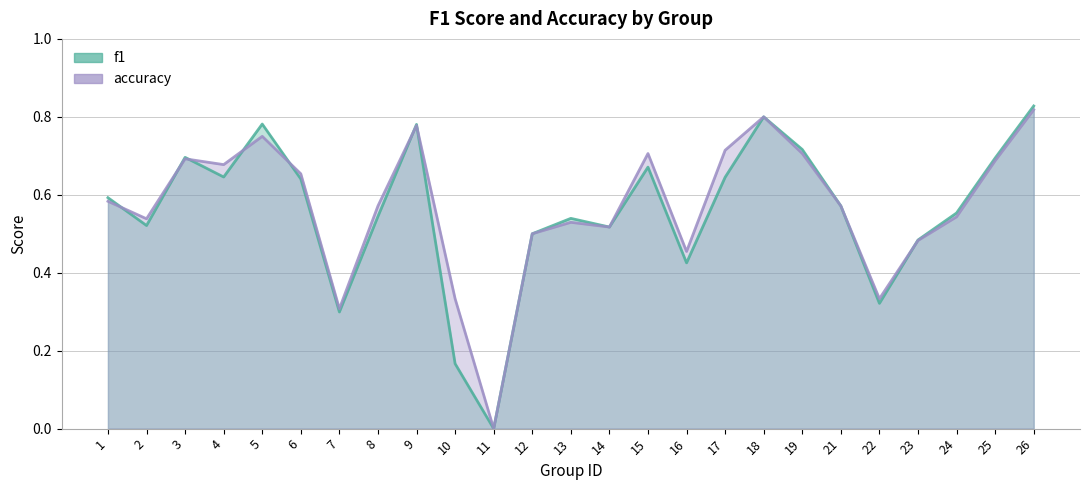

How many intersections are there between accuracy_line and f1_line?

8